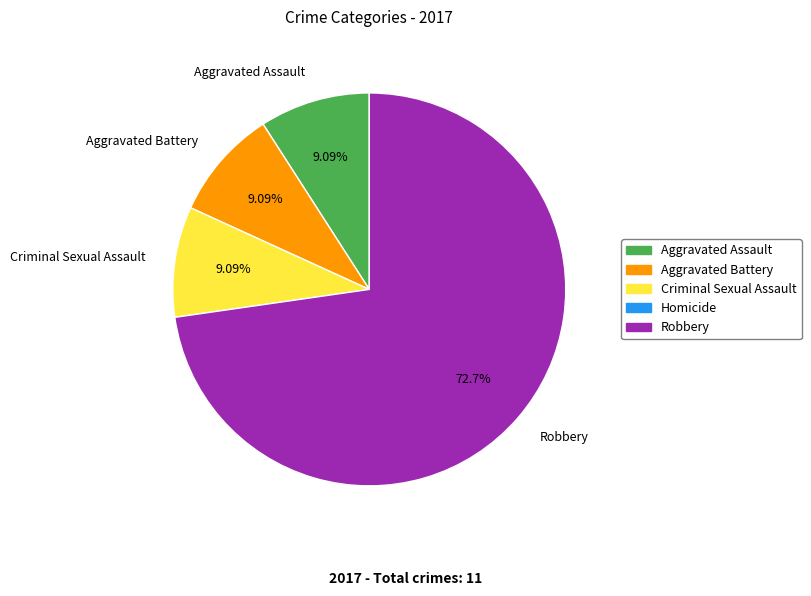

What percentage is NOT represented by Criminal Sexual Assault?

90.9%